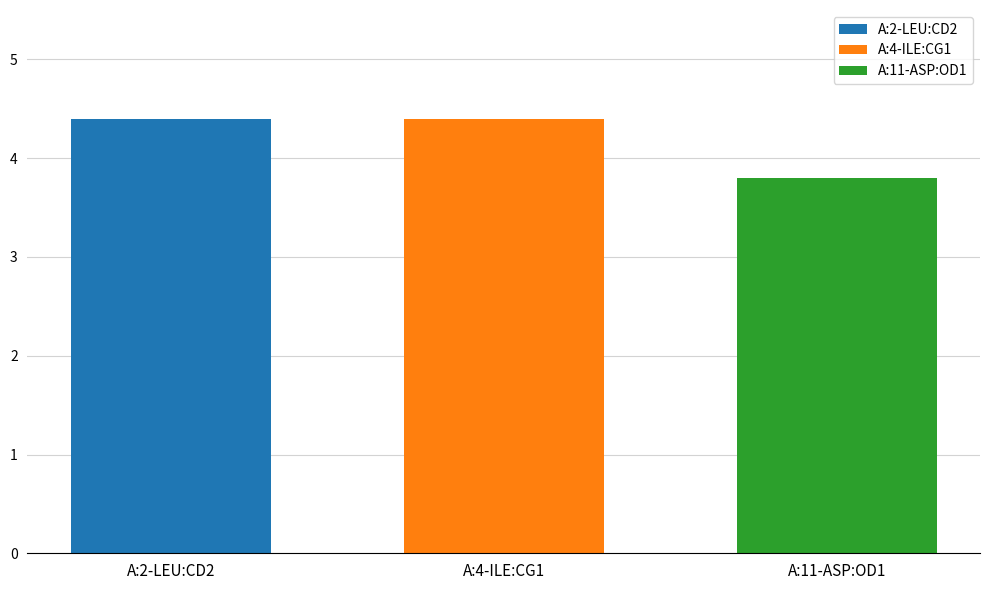

List the labels in order of A:11-ASP:OD1 value, largest first.

A:4-ILE:CG1